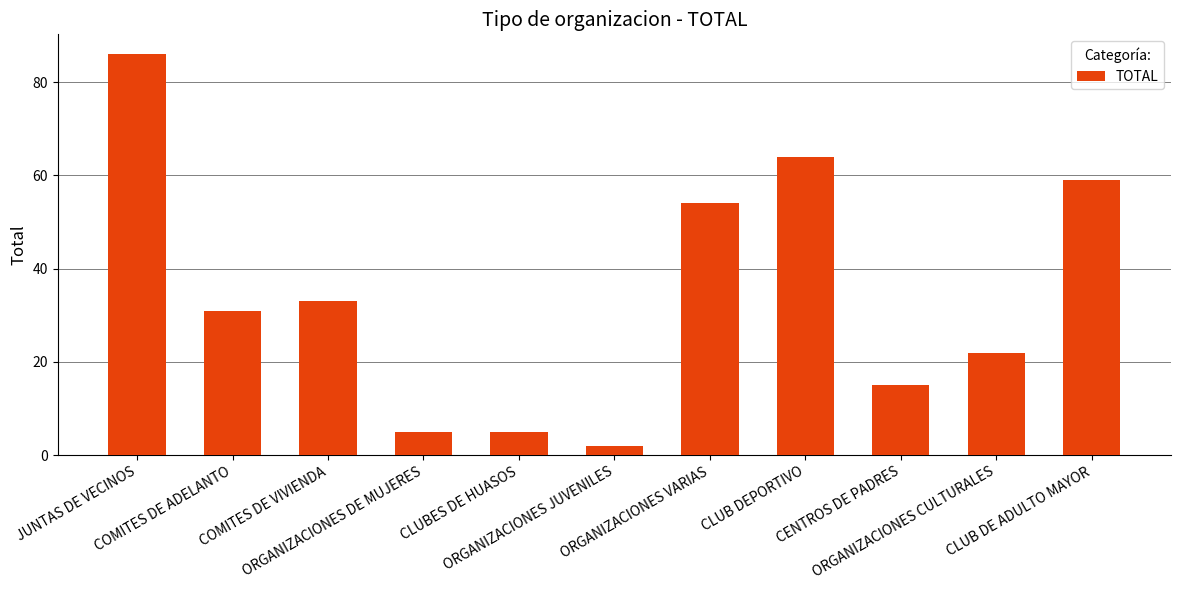

What is the label of the 1st bar from the right?

CLUB DE ADULTO MAYOR